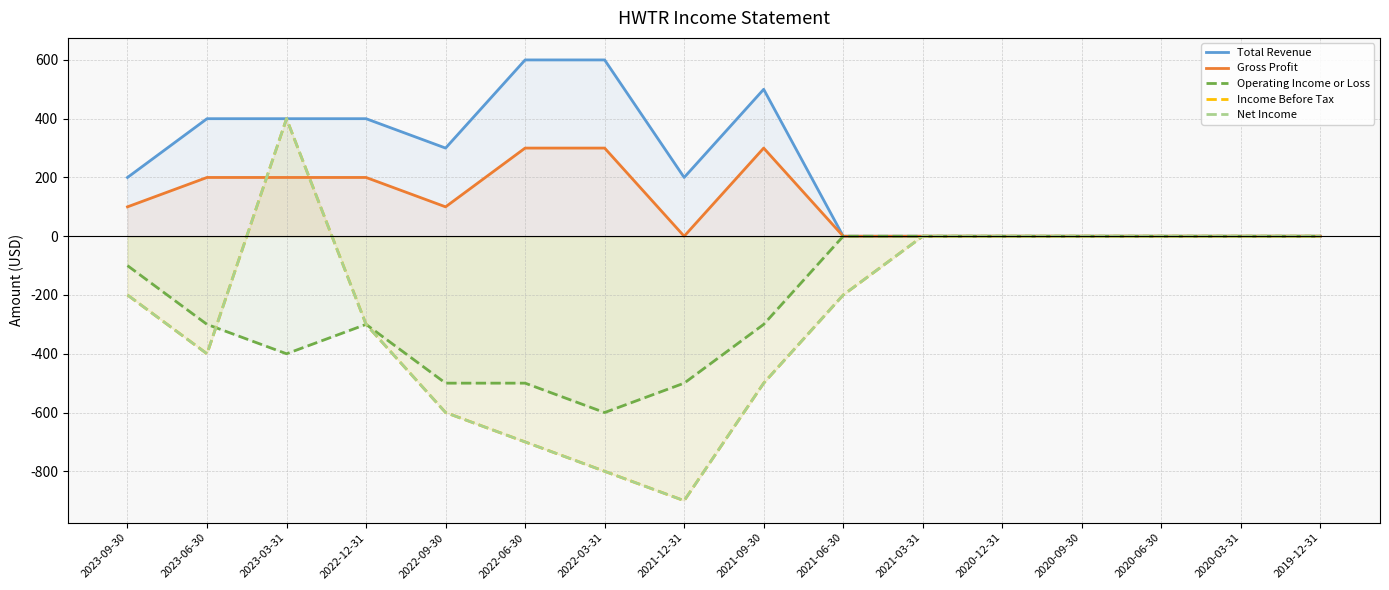

How many intersections are there between Net Income and Operating Income or Loss?

1